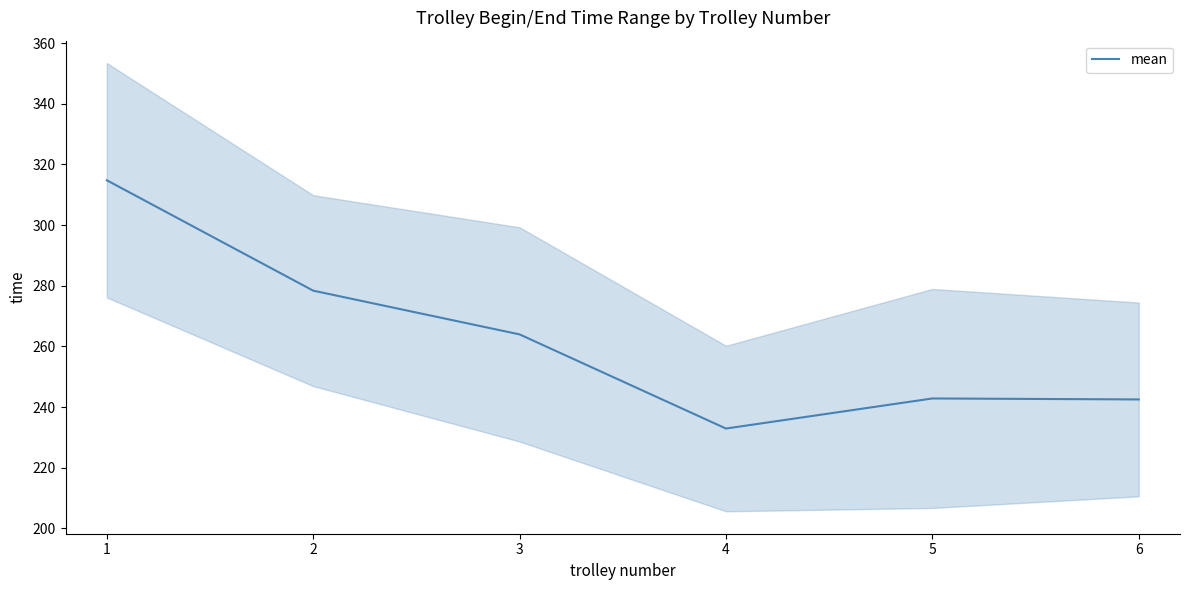

Which category has the highest value across all series?

1